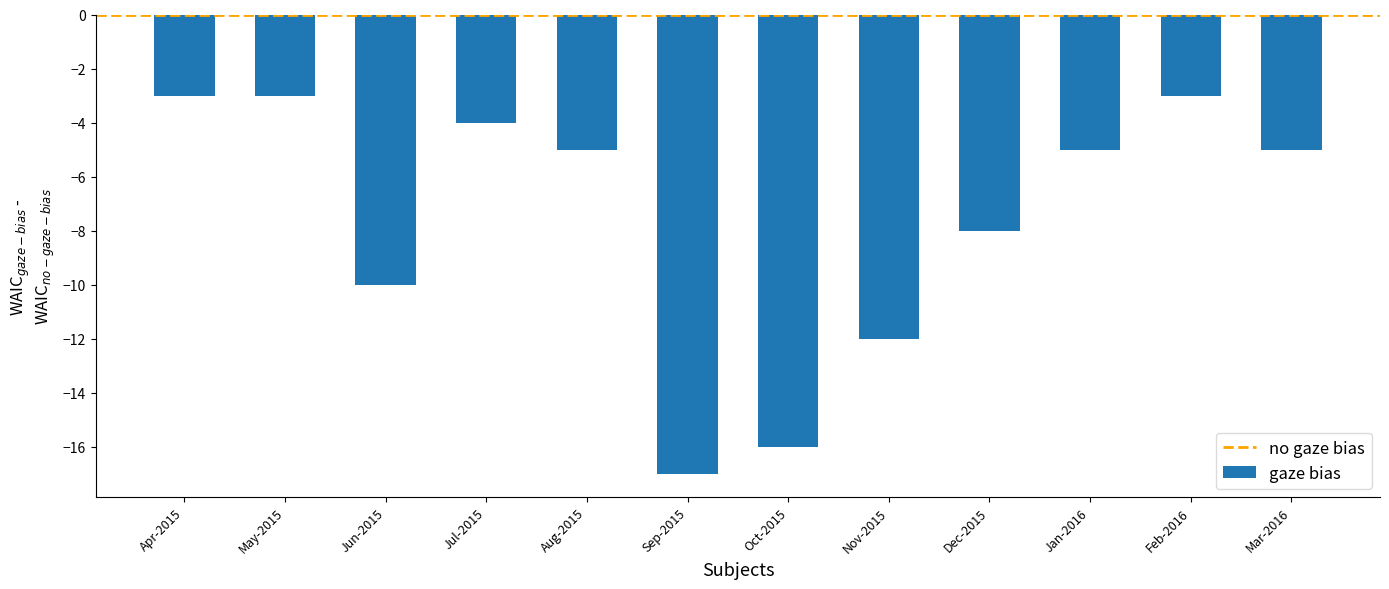

What is the smallest value displayed?

-17